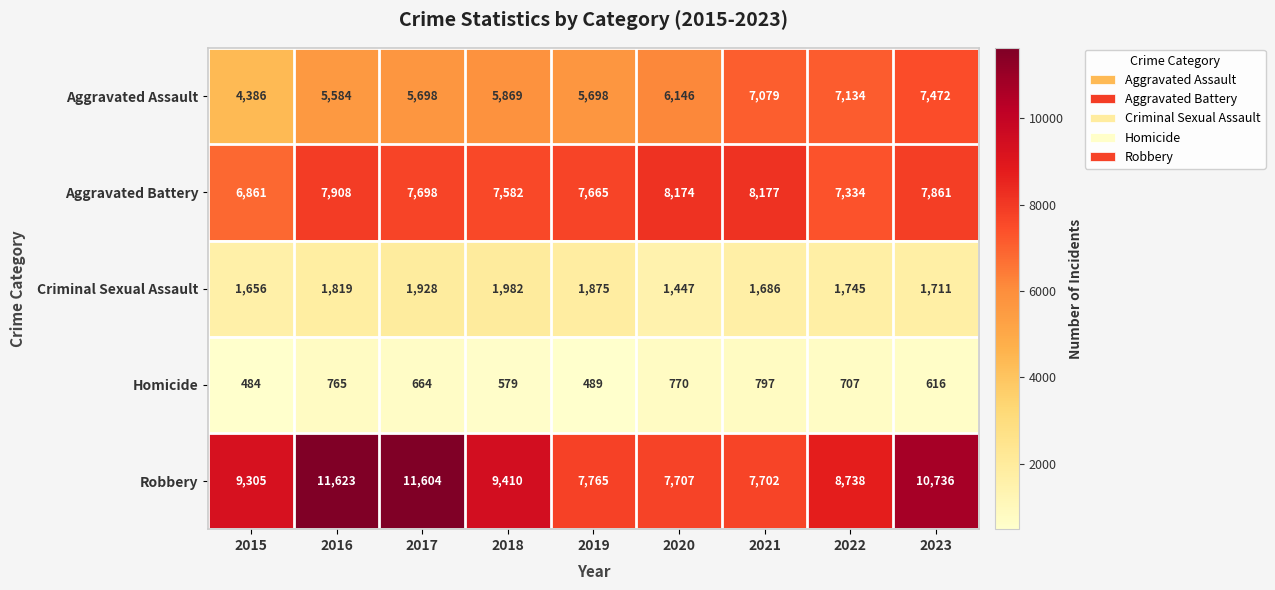

What is the spread (max minus min) of values at 2021?

7380